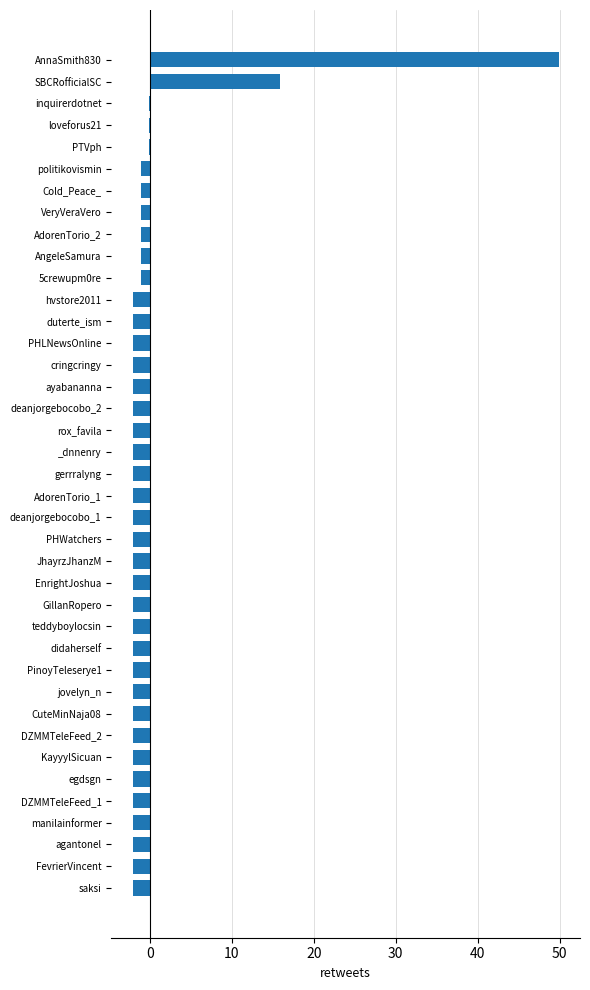

At which category does the chart reach its peak across all series?

AnnaSmith830